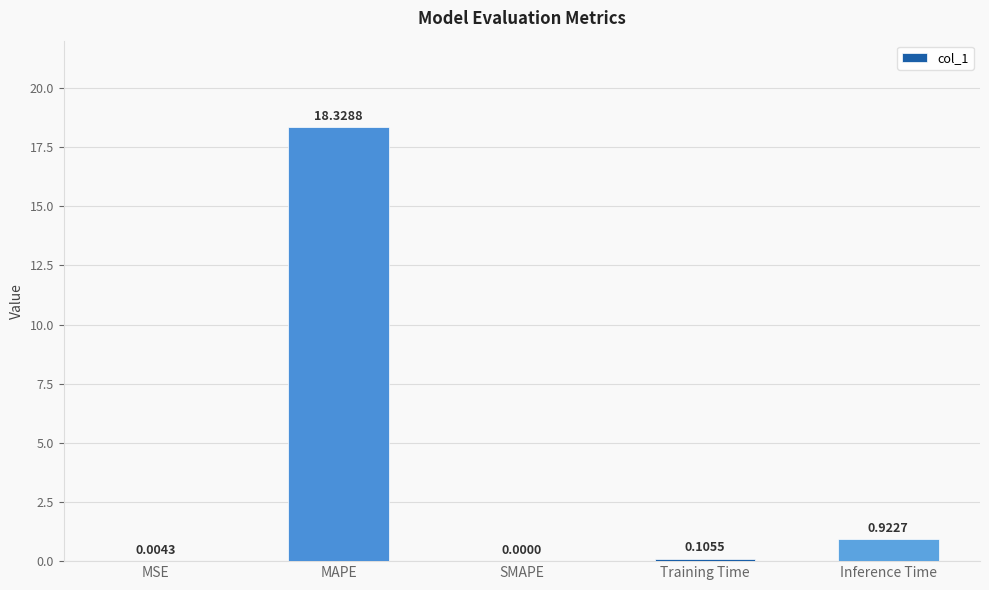

Which label corresponds to the largest value in the chart?

MAPE